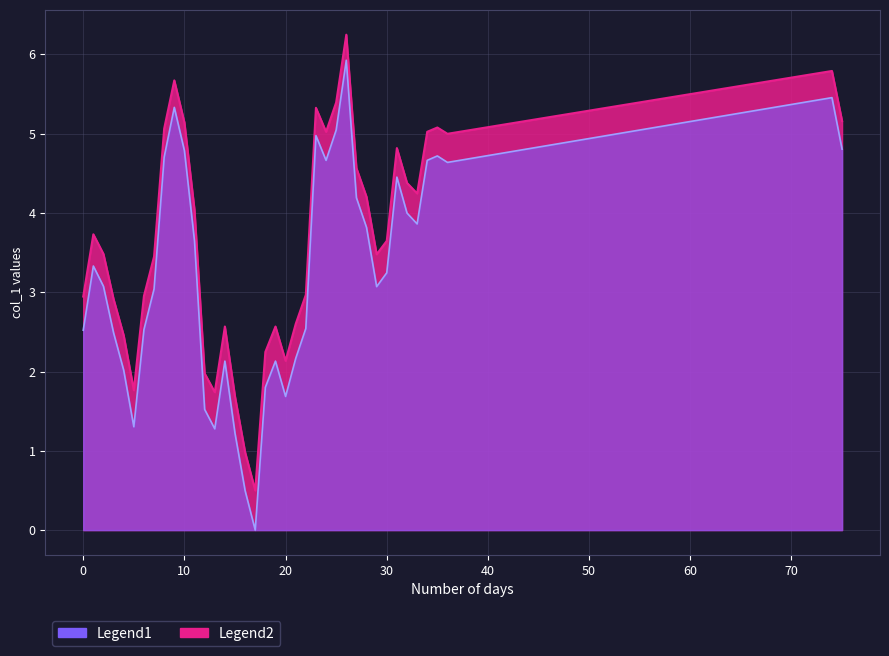

How many interior local peaks (higher than both neighbors) does the data have?

9